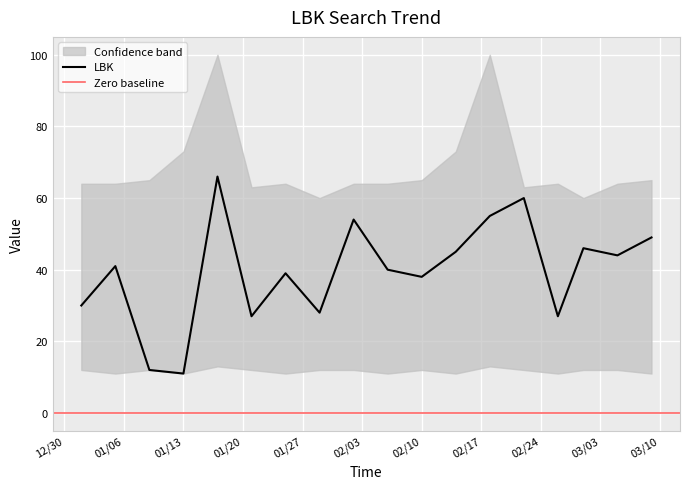

What is the maximum value for LBK?

66